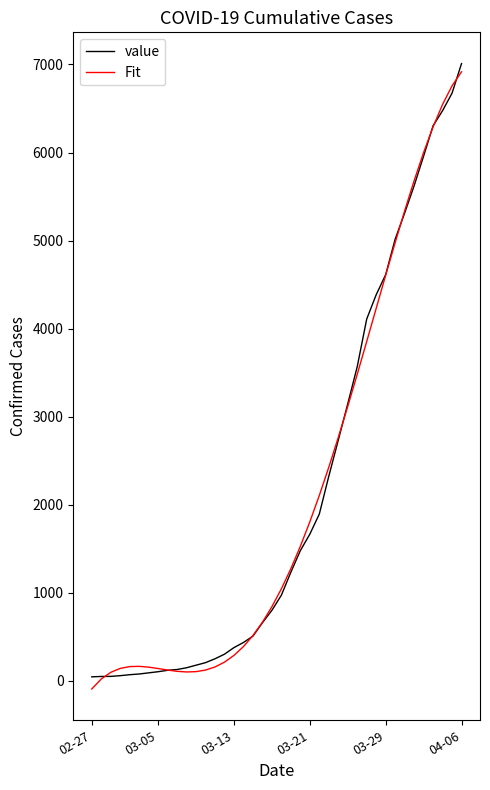

In Fit, how many points are higher than both neighbors (excluding endpoints)?

1